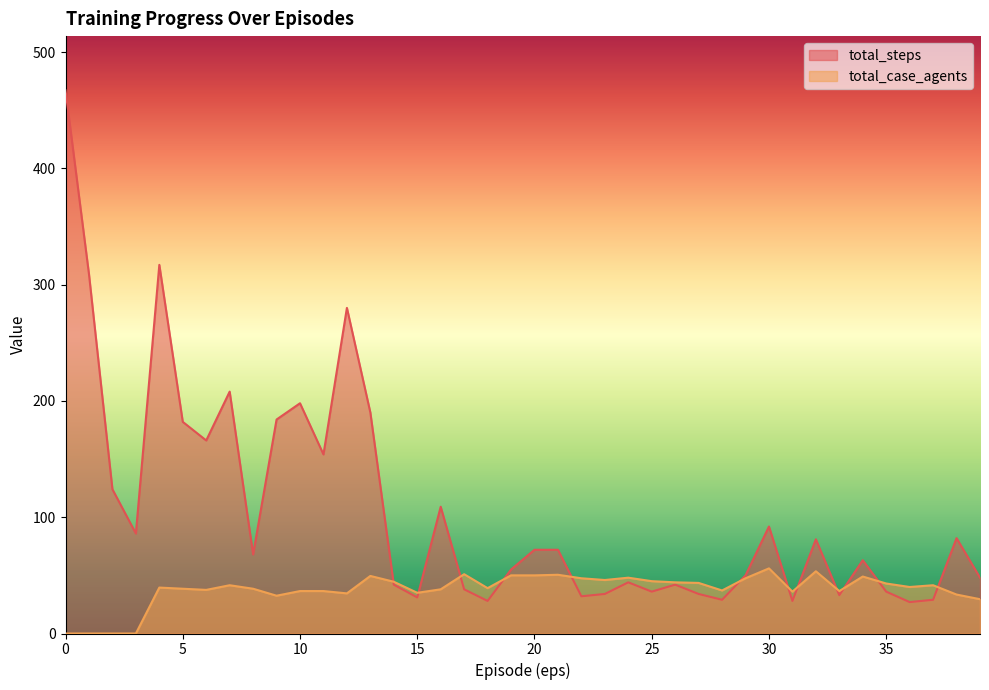

True or false: total_steps and total_case_agents intersect in this chart.

True